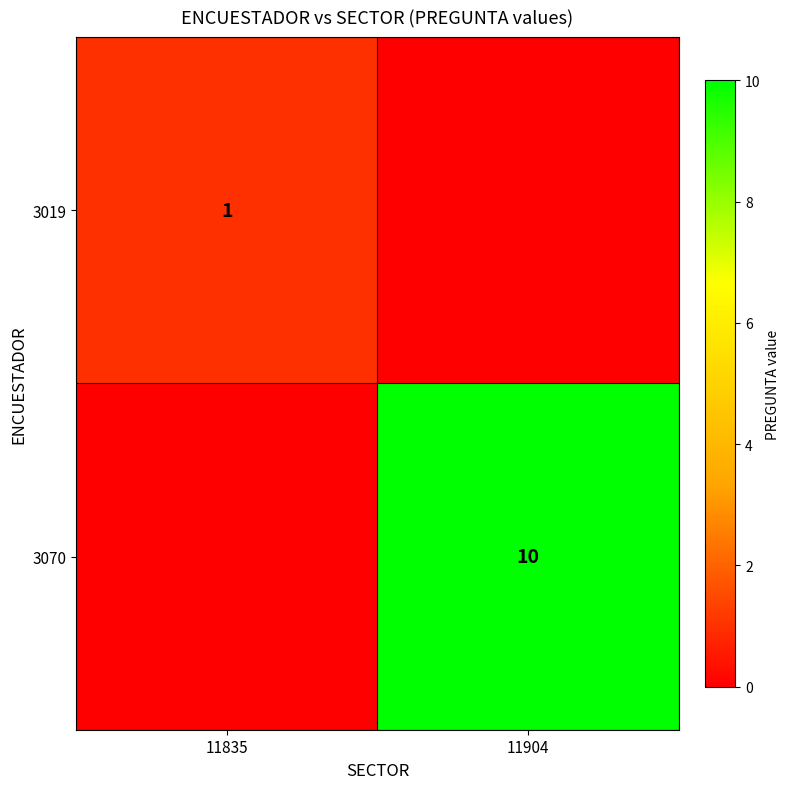

Is the value of 3019 at 11835 greater than the value of 3070 at 11904?

No